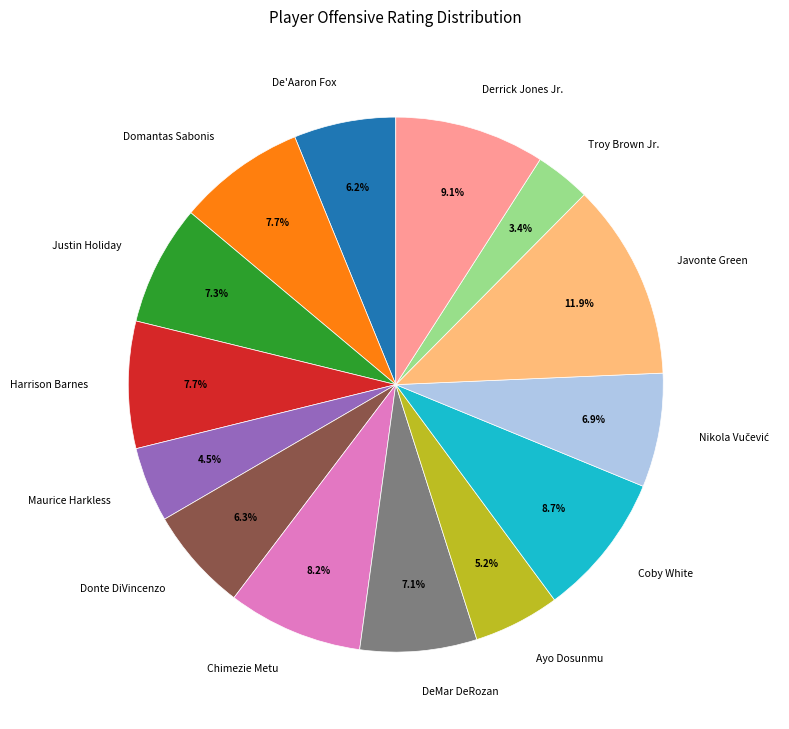

To the nearest percent, what percentage of the pie is Javonte Green?

12%